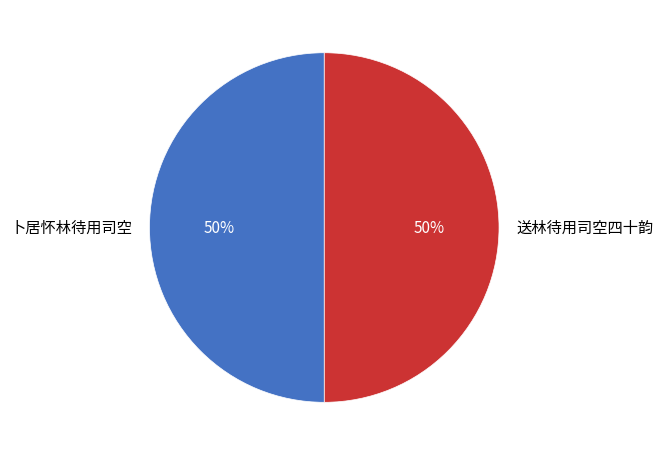

What is the ratio of the value at 卜居怀林待用司空 to the value at 送林待用司空四十韵?

1.0